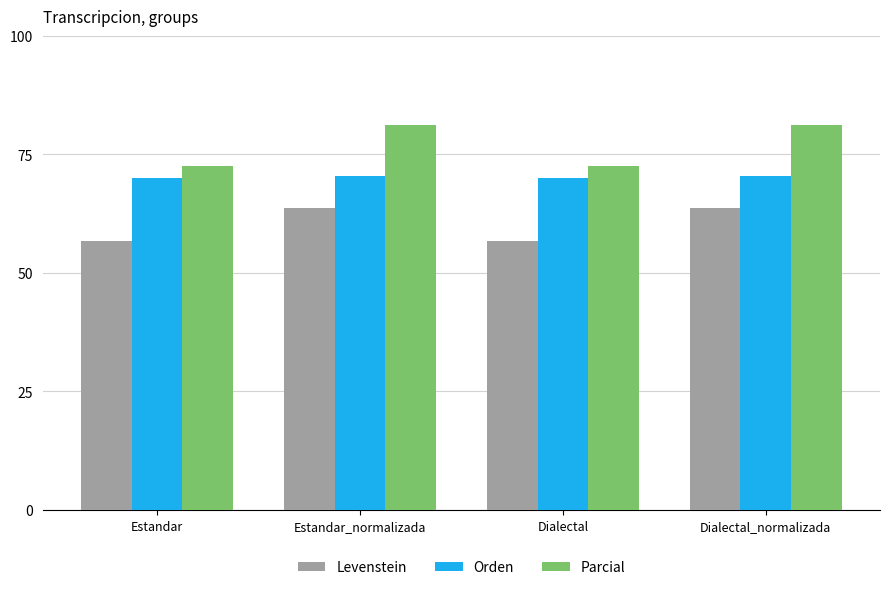

Reading left to right, extract all data points from this chart.

Levenstein: 56.8	63.8	56.8	63.8
Orden: 70.0	70.4	70.0	70.4
Parcial: 72.5	81.2	72.5	81.2